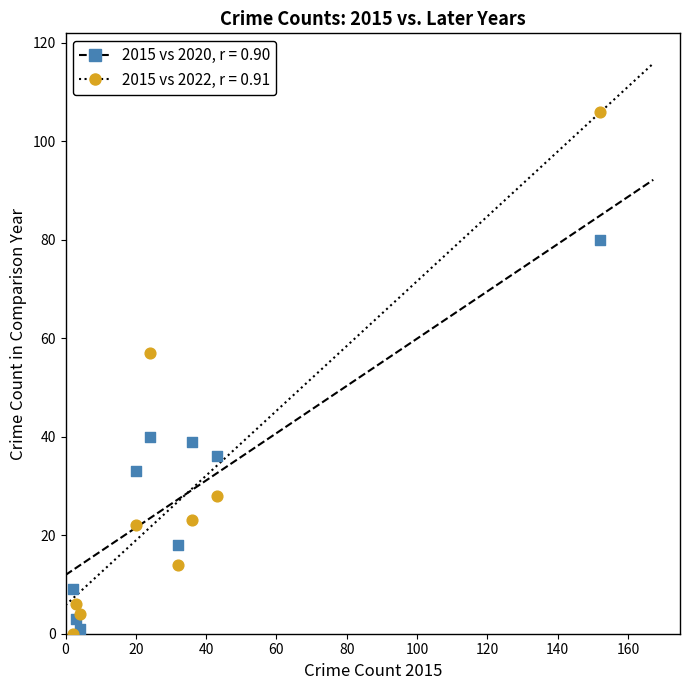

Across all series, what Y value is closest to 53?

57